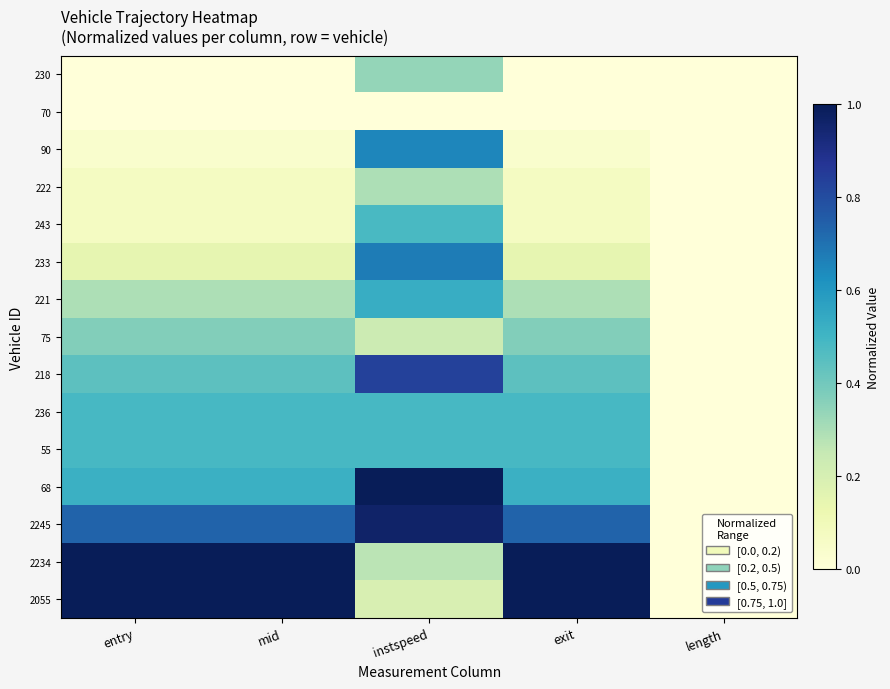

What is the maximum value shown in the chart?

1.0